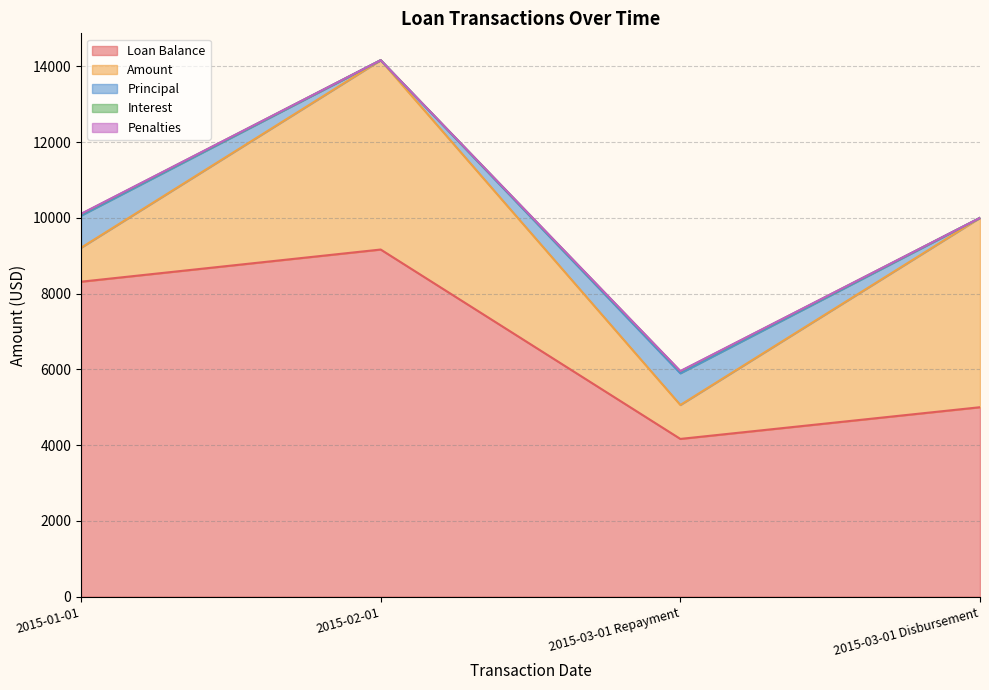

Which series has the widest spread of values?

Loan Balance